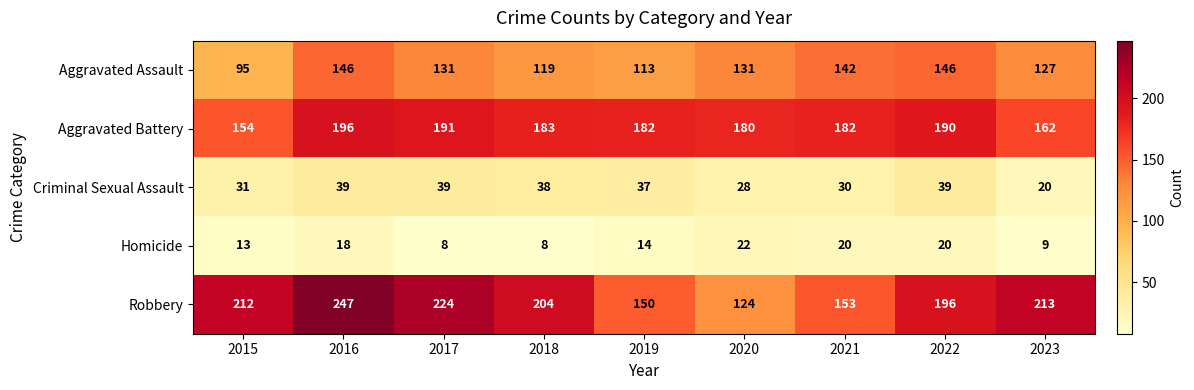

Which series has the largest total across all categories?

Robbery